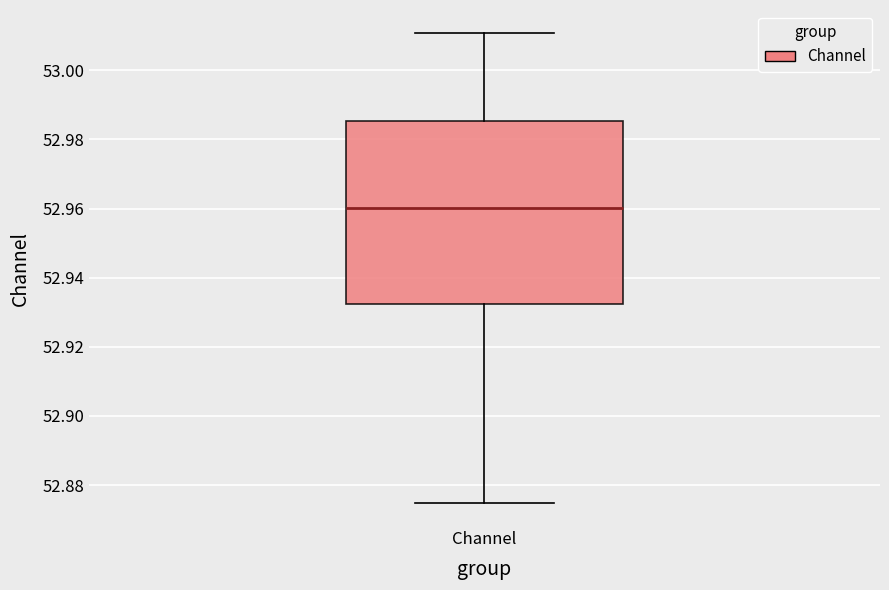

Read this box plot against the y-axis: the position of the median line, the range covered by the box, and the ends of both whiskers. The values are not printed on the chart, so give them approximately, as read against the axis.

median 52.960, box 52.932 to 52.986, whiskers 52.874 to 53.010